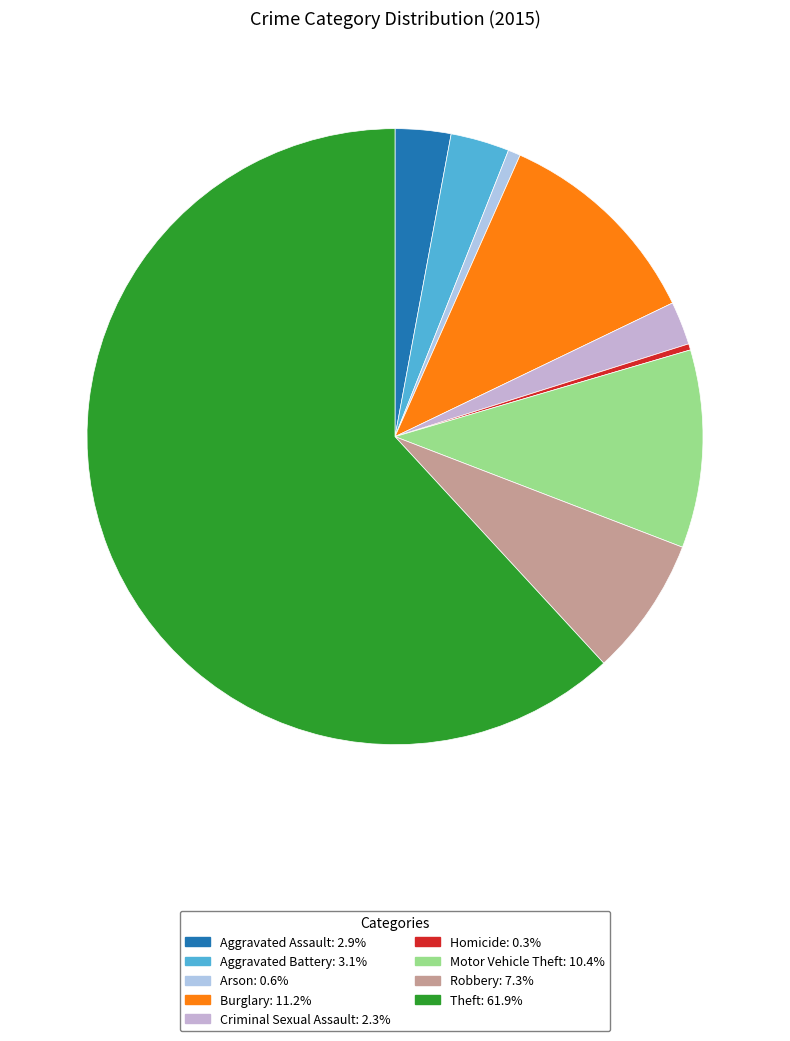

Which slice represents more than half of the pie?

Theft